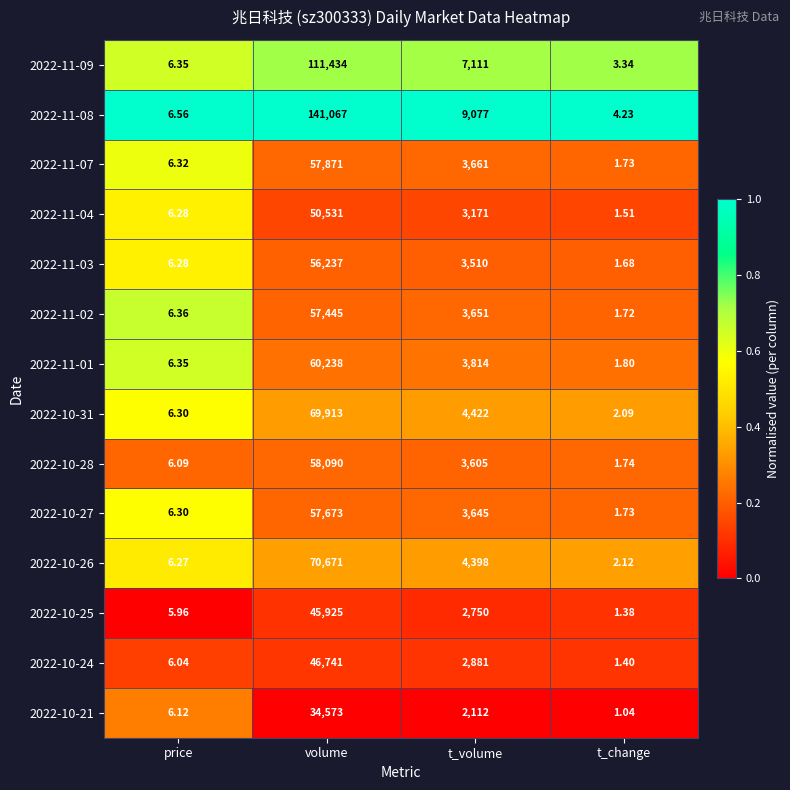

Rank the categories by 2022-10-26 value from highest to lowest.

volume, t_volume, price, t_change